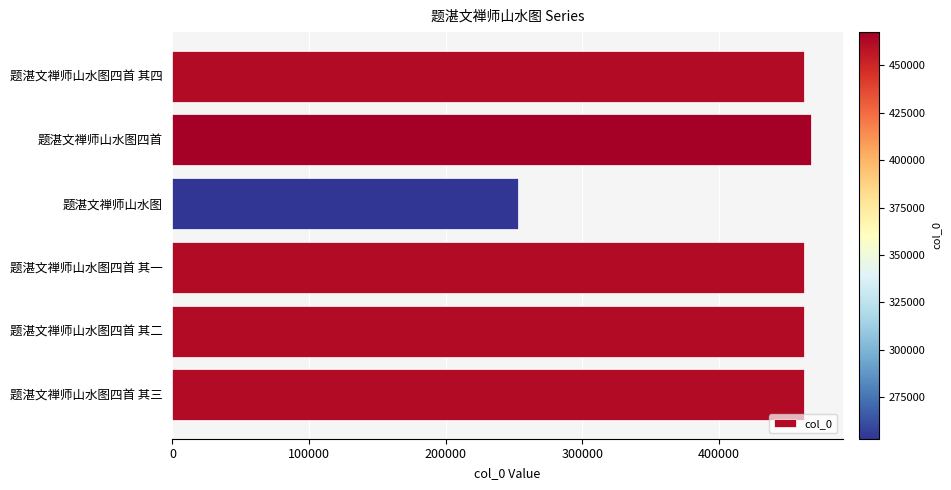

What is the average value?

428216